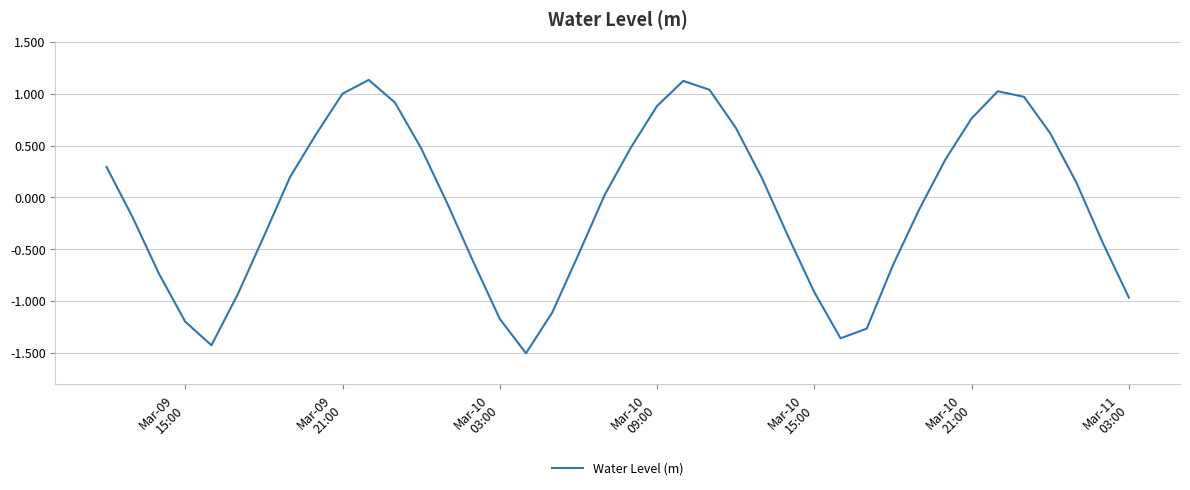

What is the difference between the maximum and minimum values?

2.6